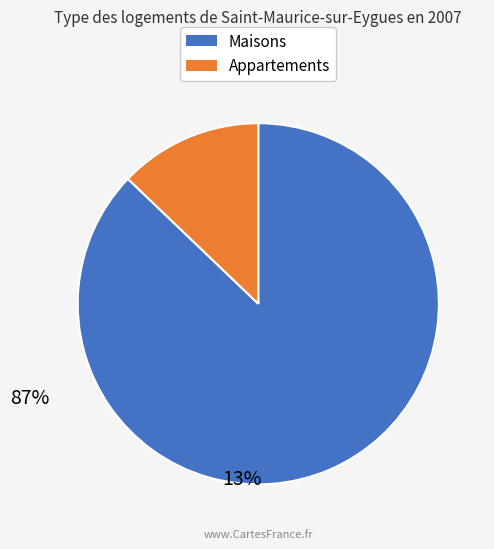

Does any single category account for the majority?

Yes